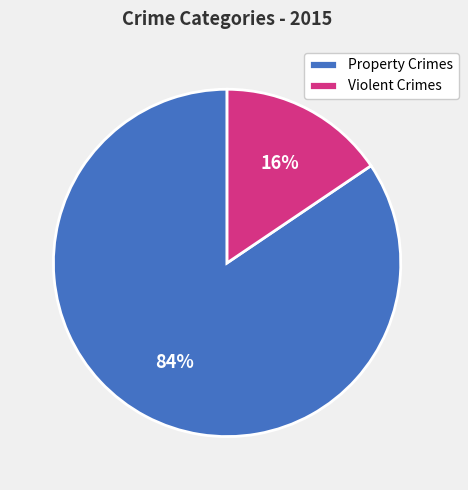

Do Property Crimes and Violent Crimes together represent more than half of the pie?

Yes